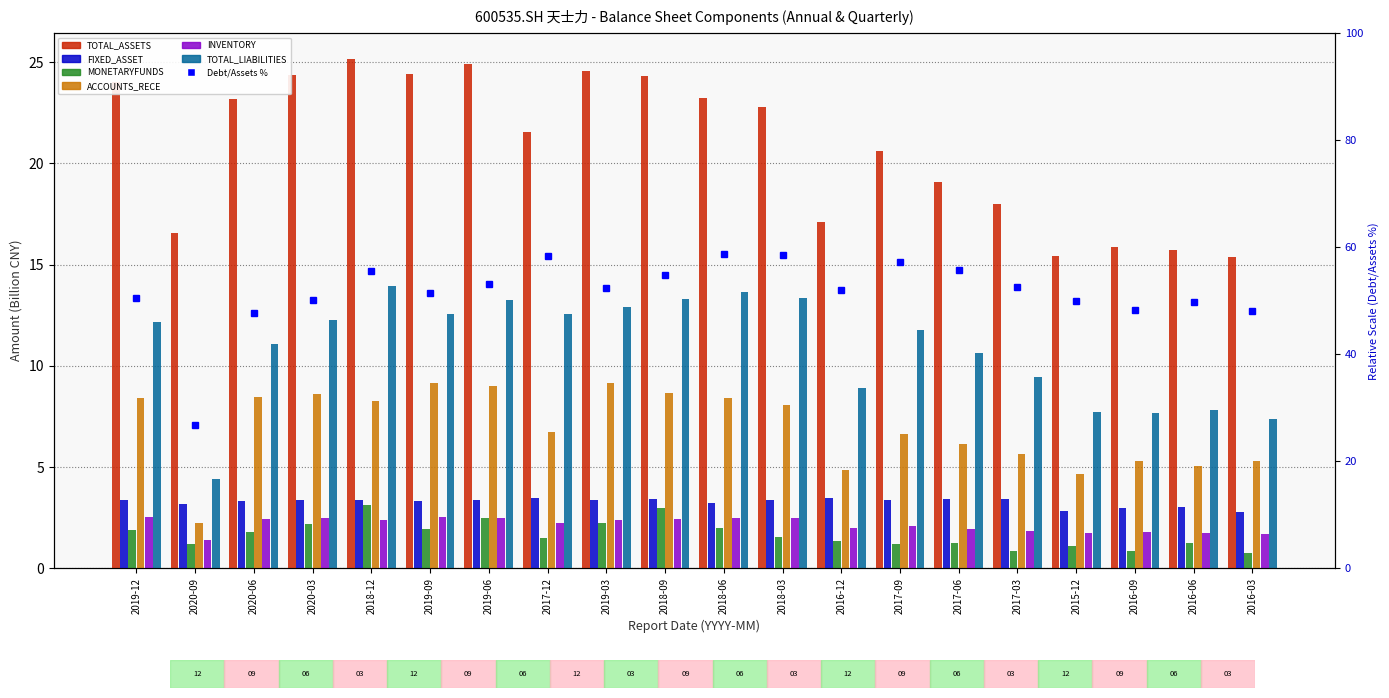

How many data points in TOTAL_LIABILITIES are less than 12?

10